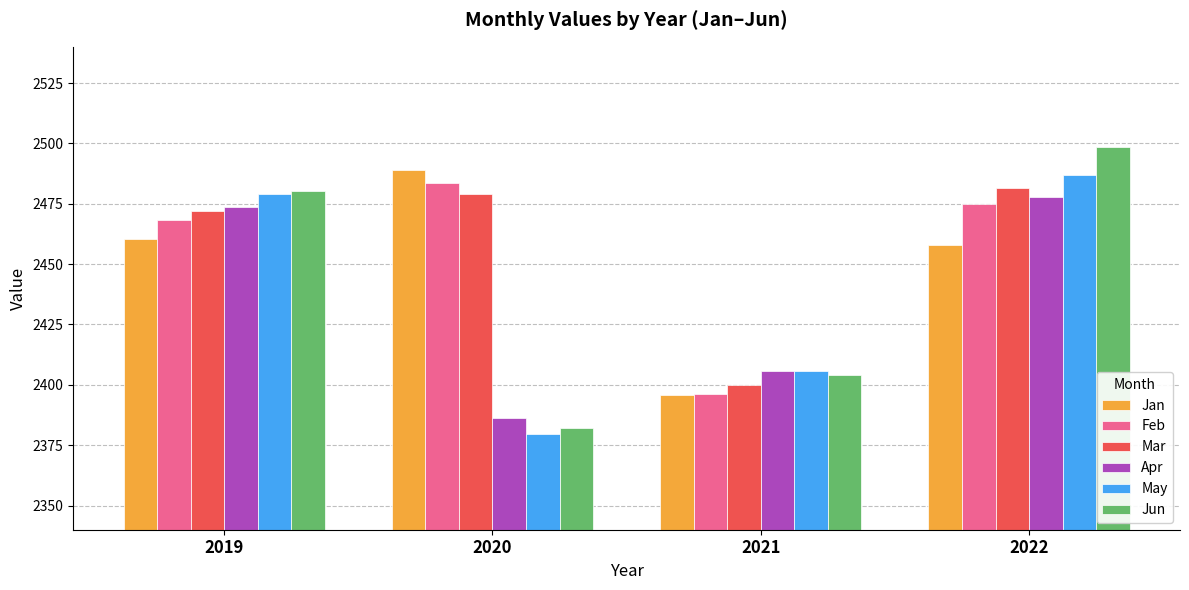

Reading left to right, extract all data points from this chart.

Jan: 2460.6	2488.8	2395.9	2458.1
Feb: 2468.4	2483.4	2396.3	2474.9
Mar: 2472.2	2479.0	2400.0	2481.5
Apr: 2473.5	2386.2	2405.6	2477.7
May: 2479.0	2379.8	2405.7	2486.8
Jun: 2480.4	2382.0	2404.2	2498.3